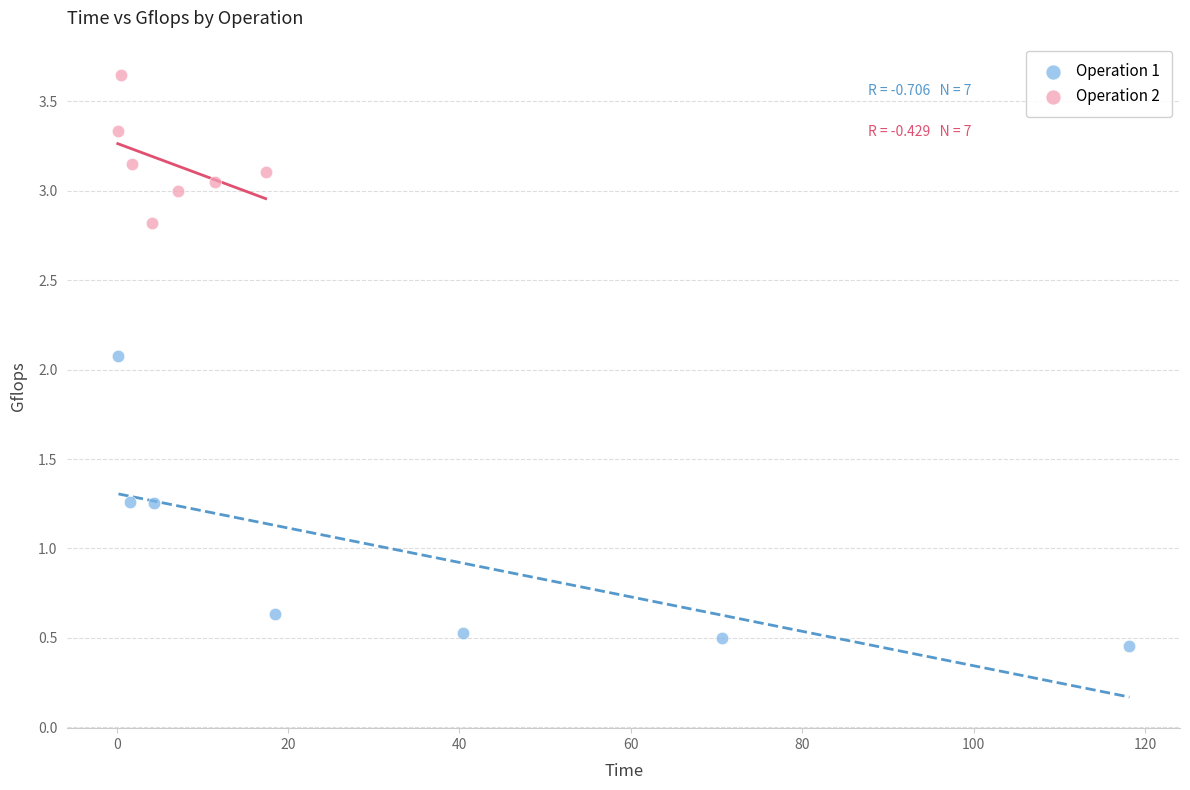

What are all the series names shown in the legend?

Operation 1, Operation 2